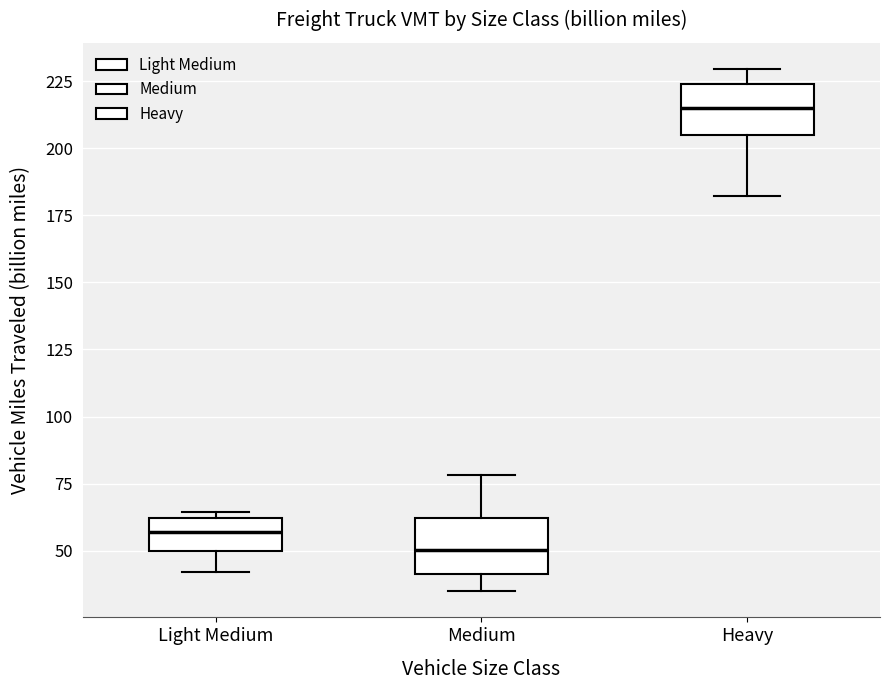

Reading left to right, read every box against the y-axis: the position of its median line, the range the box covers, and the ends of its whiskers. The values are not printed on the chart, so give them approximately, as read against the axis.

Light Medium: median 55, box 50 to 60, whiskers 40 to 65
Medium: median 50, box 40 to 60, whiskers 35 to 80
Heavy: median 215, box 205 to 225, whiskers 180 to 230